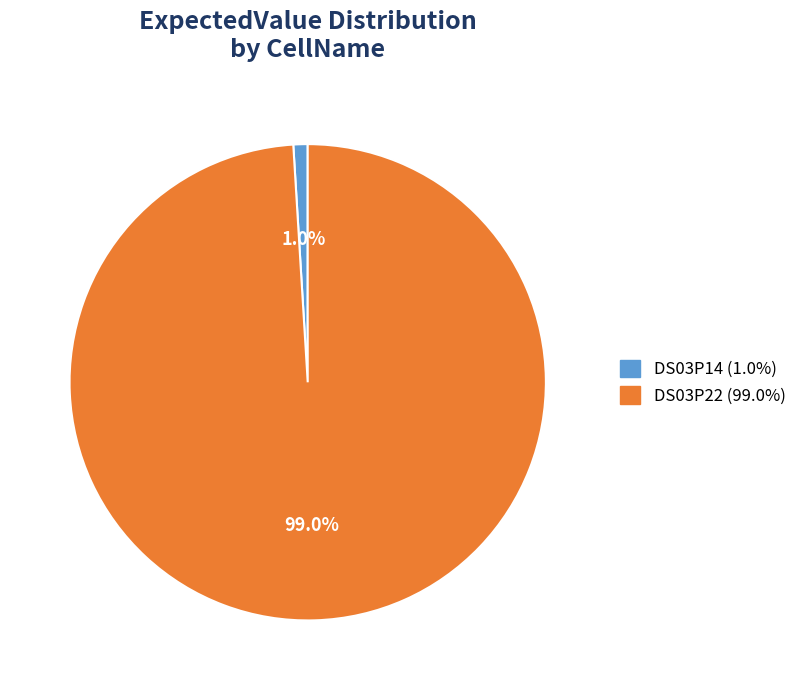

Which category has the smallest portion of the pie?

DS03P14